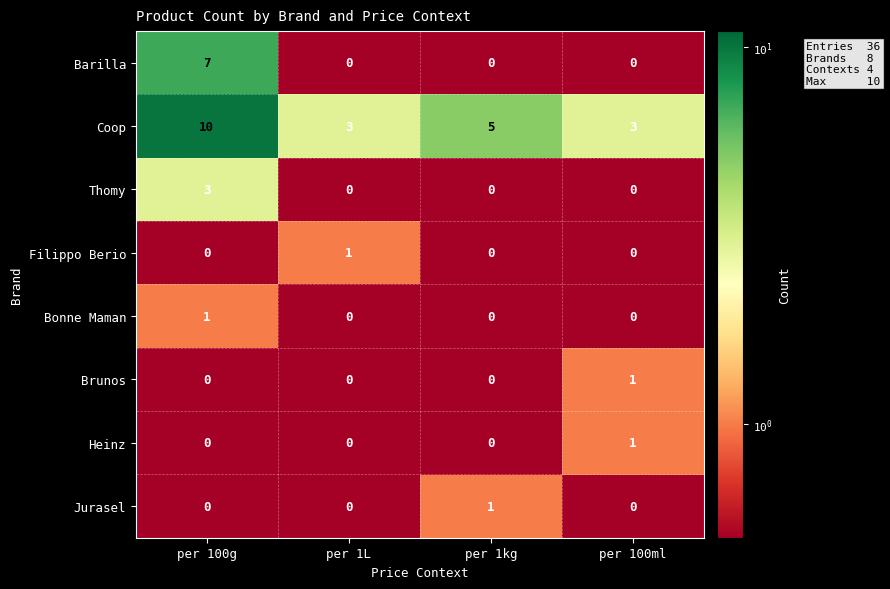

What is the sum of the Barilla values at per 1kg and per 100g?

7